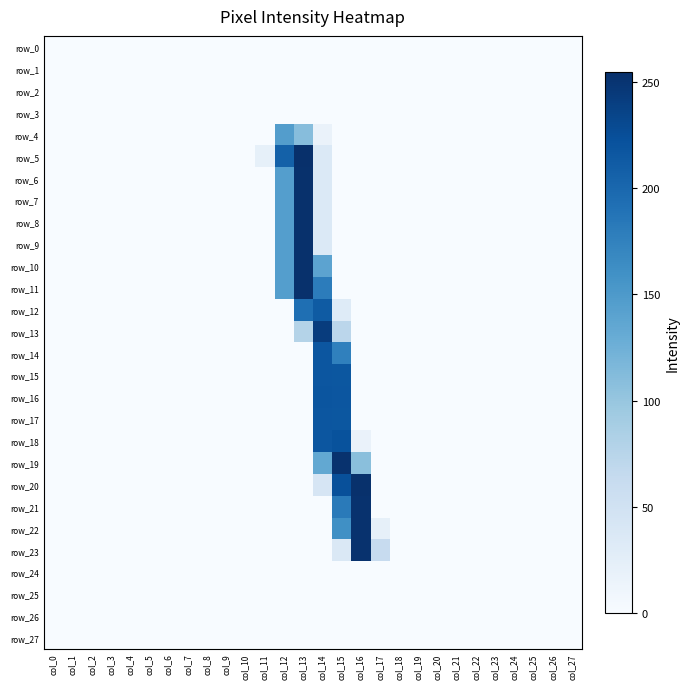

Which category has the lowest value in the row_12 series?

col_0